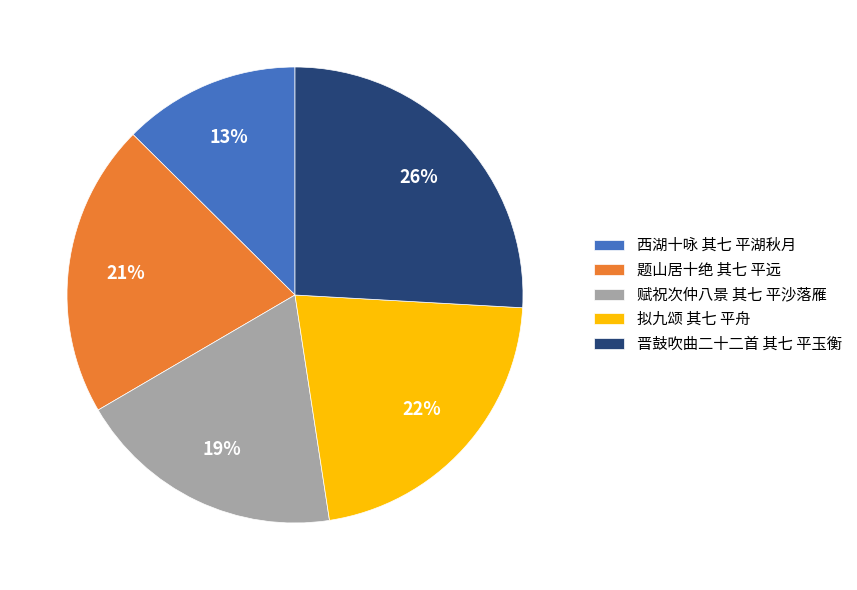

Is it true that 西湖十咏 其七 平湖秋月 is 13% of the pie?

True